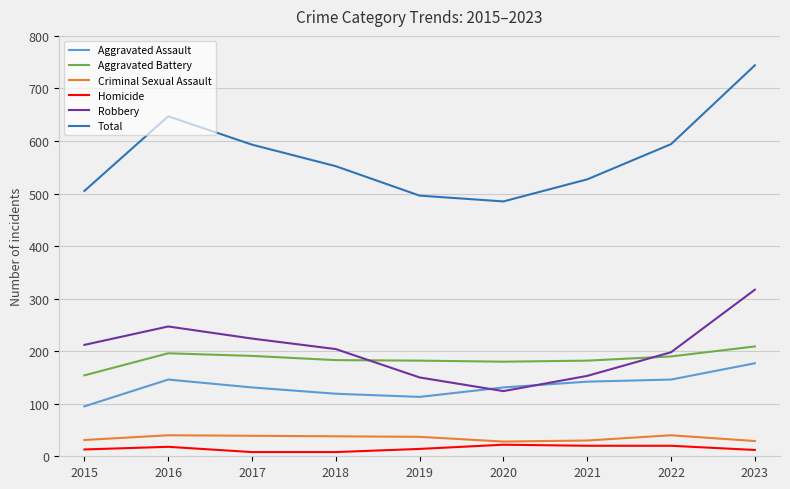

The value of Aggravated Battery at 2022 is 38. True or false?

False